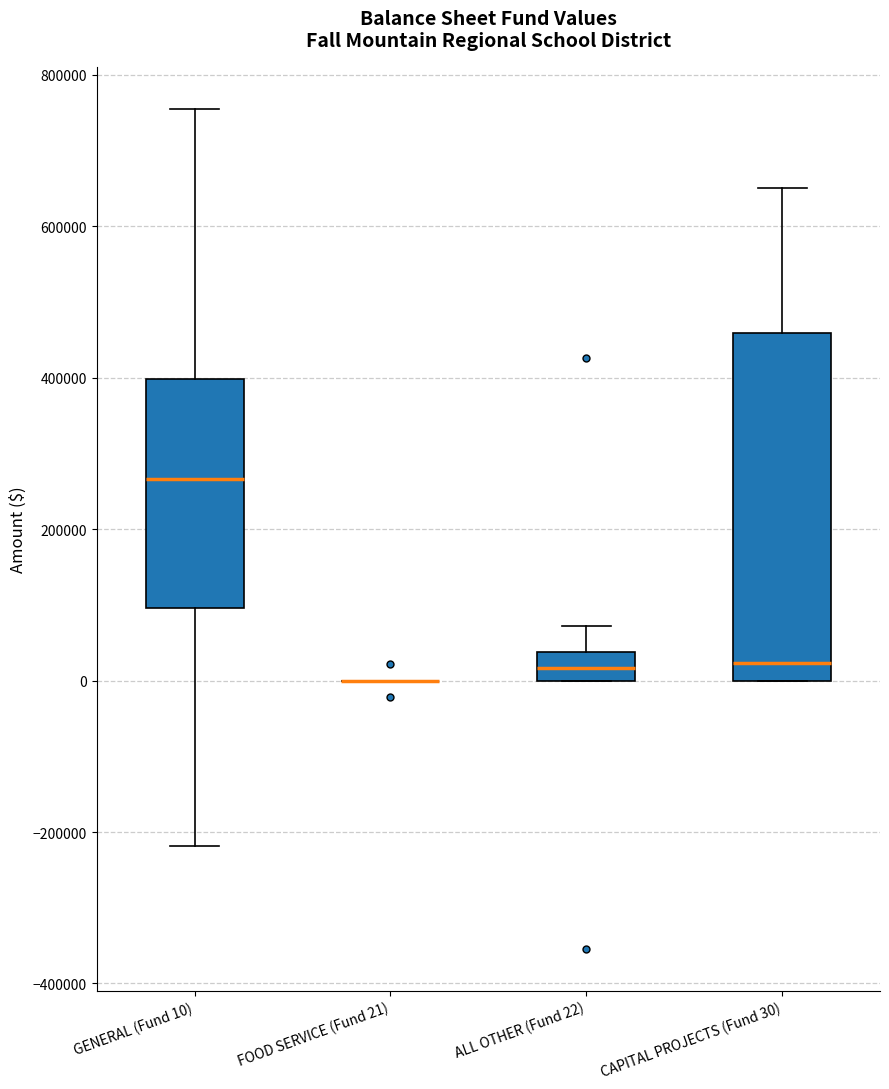

Reading left to right, read every box against the y-axis: the position of its median line, the range the box covers, and the ends of its whiskers. The values are not printed on the chart, so give them approximately, as read against the axis.

GENERAL (Fund 10): median 260000, box 100000 to 400000, whiskers -220000 to 760000
FOOD SERVICE (Fund 21): box collapsed to a line at 0, whiskers 0 to 0
ALL OTHER (Fund 22): median 20000, box 0 to 40000, whiskers 0 to 80000
CAPITAL PROJECTS (Fund 30): median 20000, box 0 to 460000, whiskers 0 to 660000